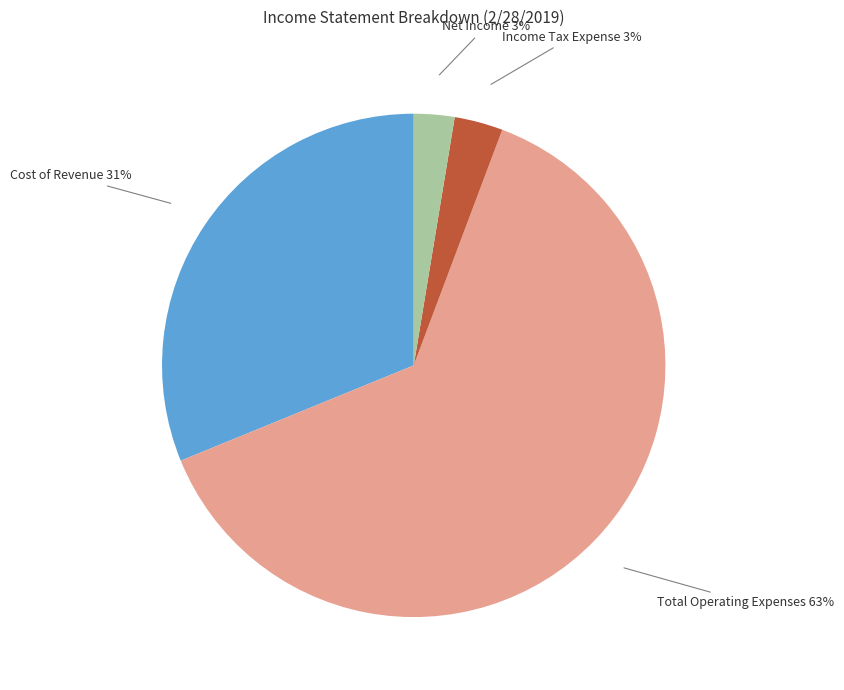

Is there a majority slice in this chart?

Yes